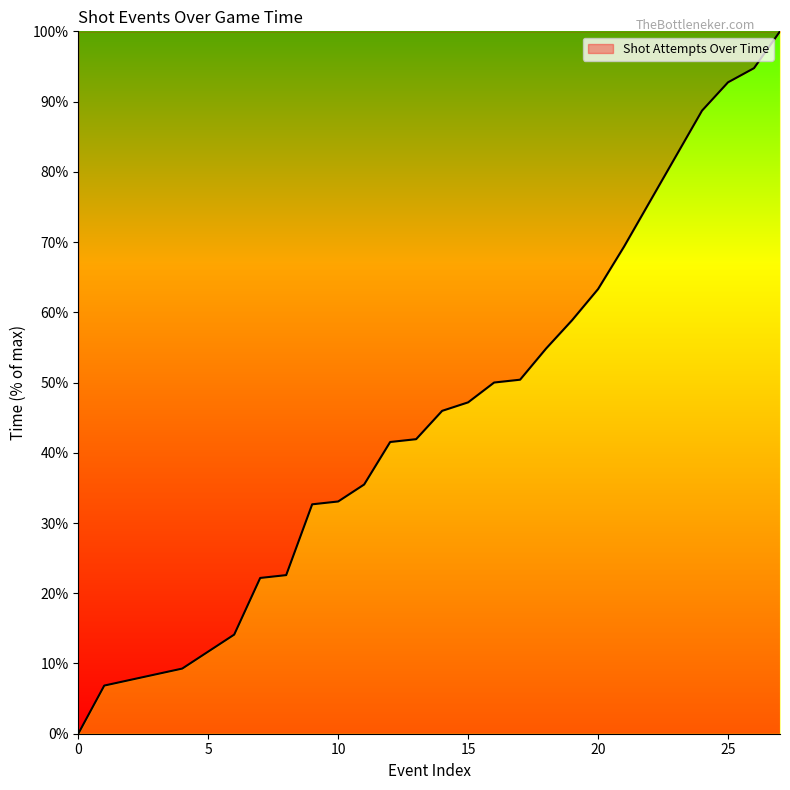

What is the greatest value displayed?

100.0